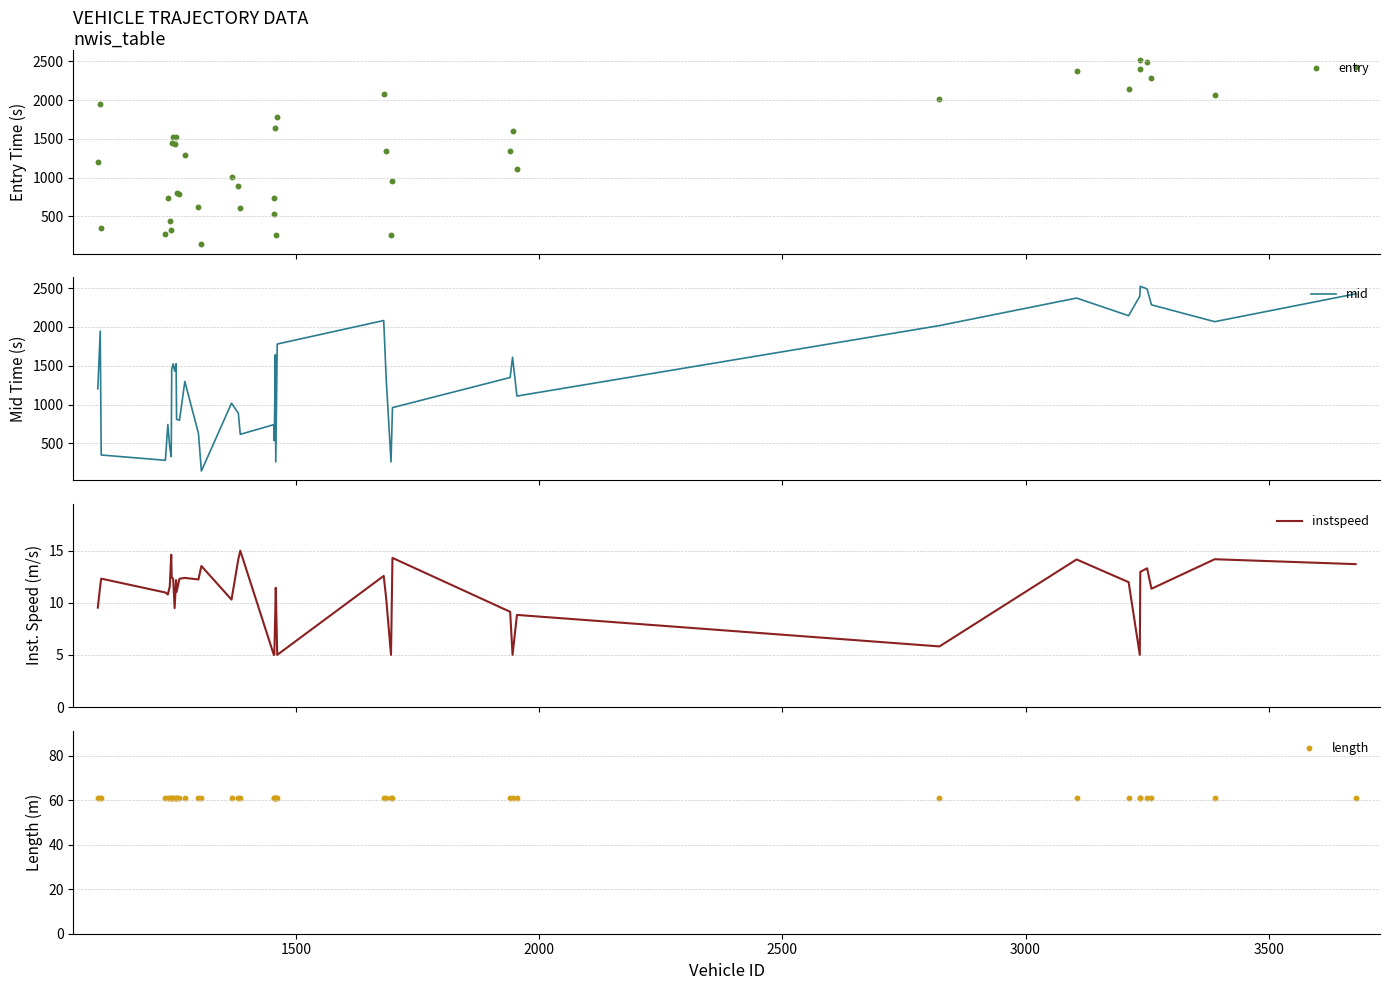

Which series contains the highest Y value?

mid